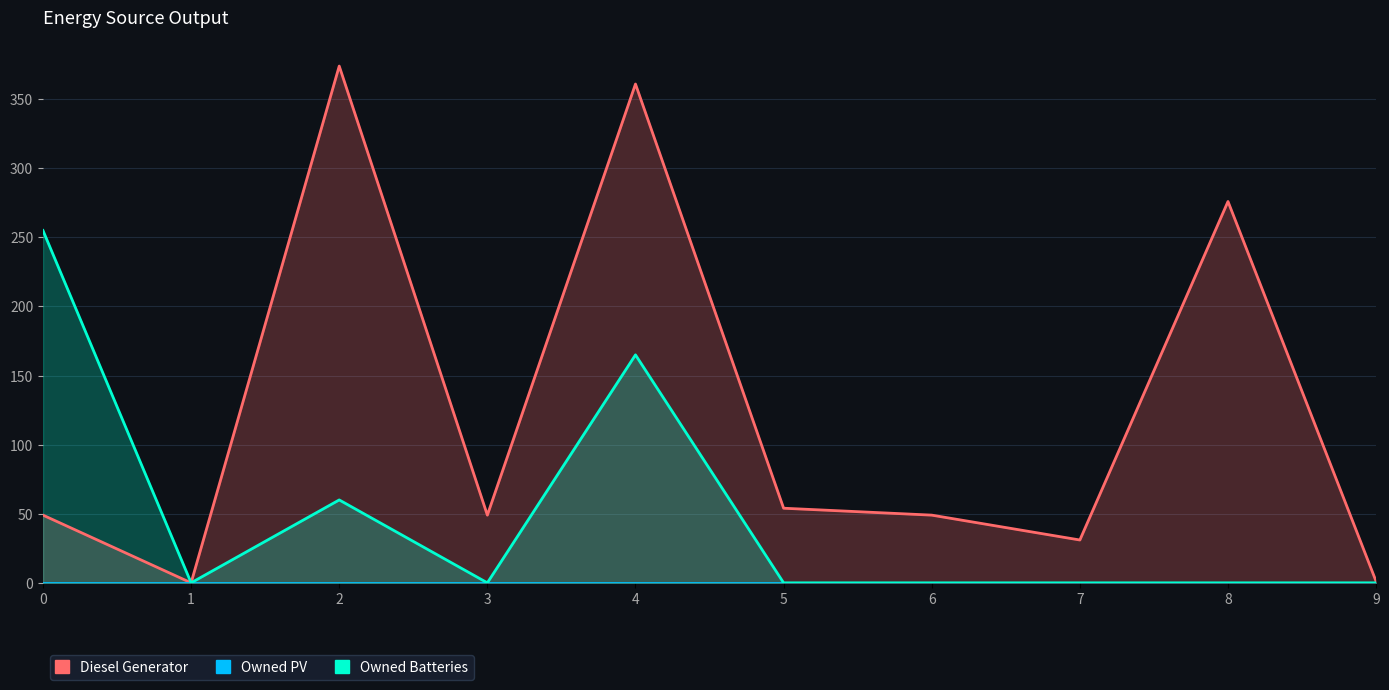

The Diesel Generator series shows 0.0 at 1. True or false?

True